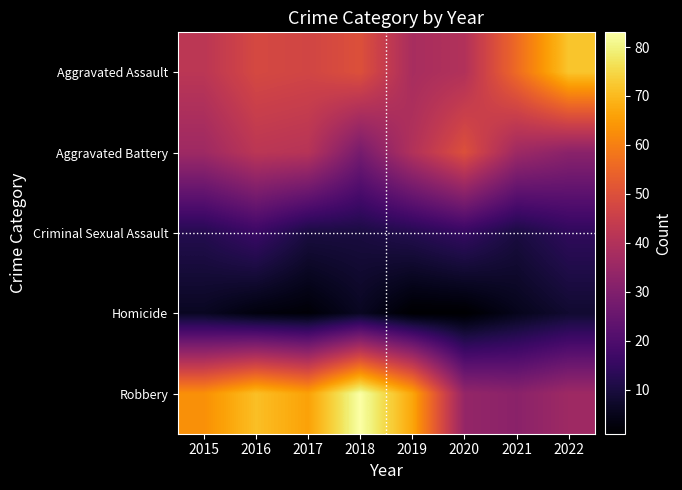

At which category is the sum across all series the highest?

2016